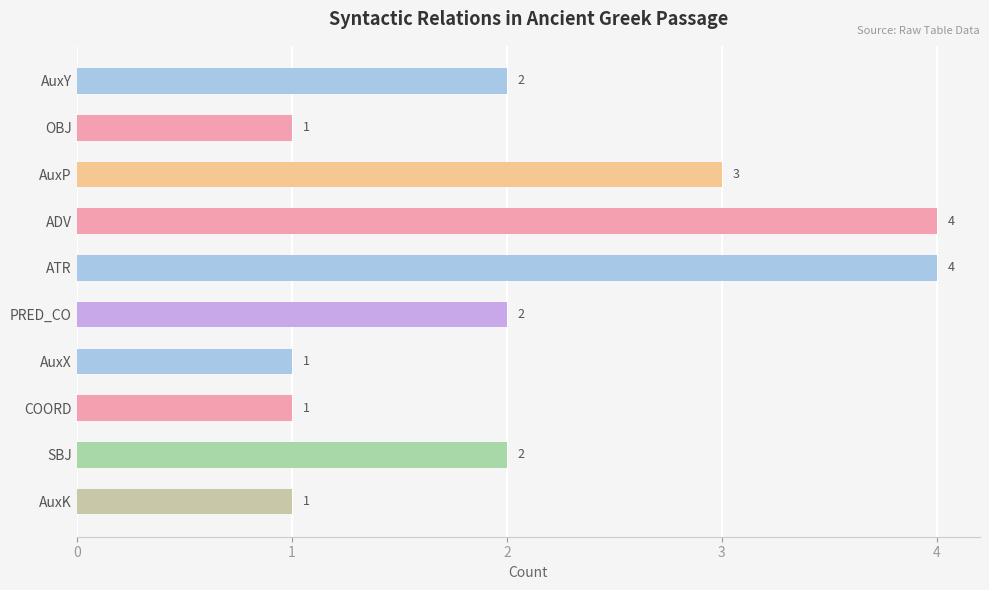

How many values are between 1 and 3?

8